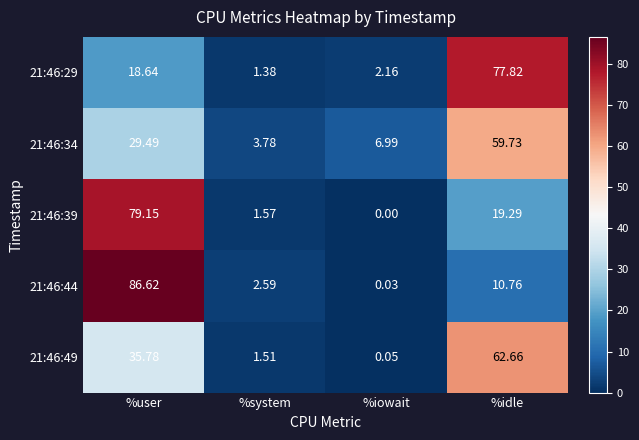

At which label is 21:46:29 closest to 39?

%user